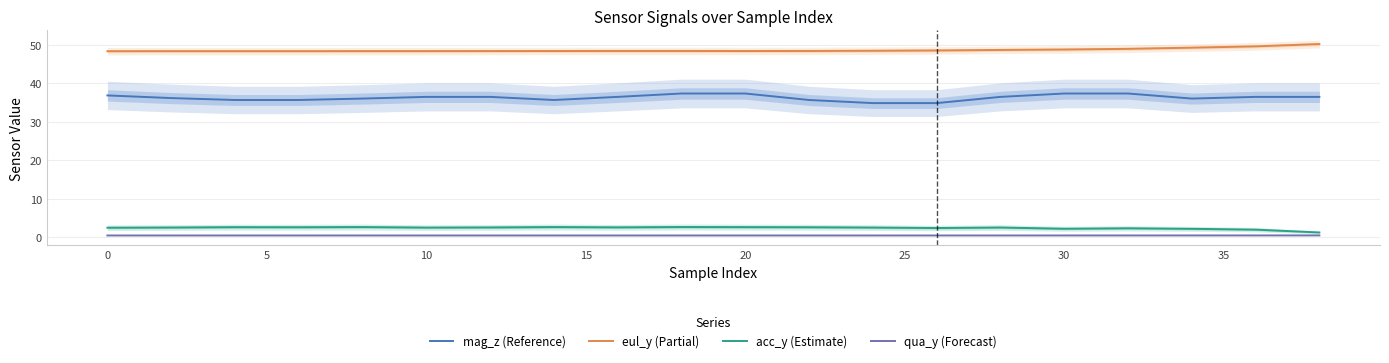

True or false: acc_y (Estimate) and mag_z (Reference) cross at least once.

False